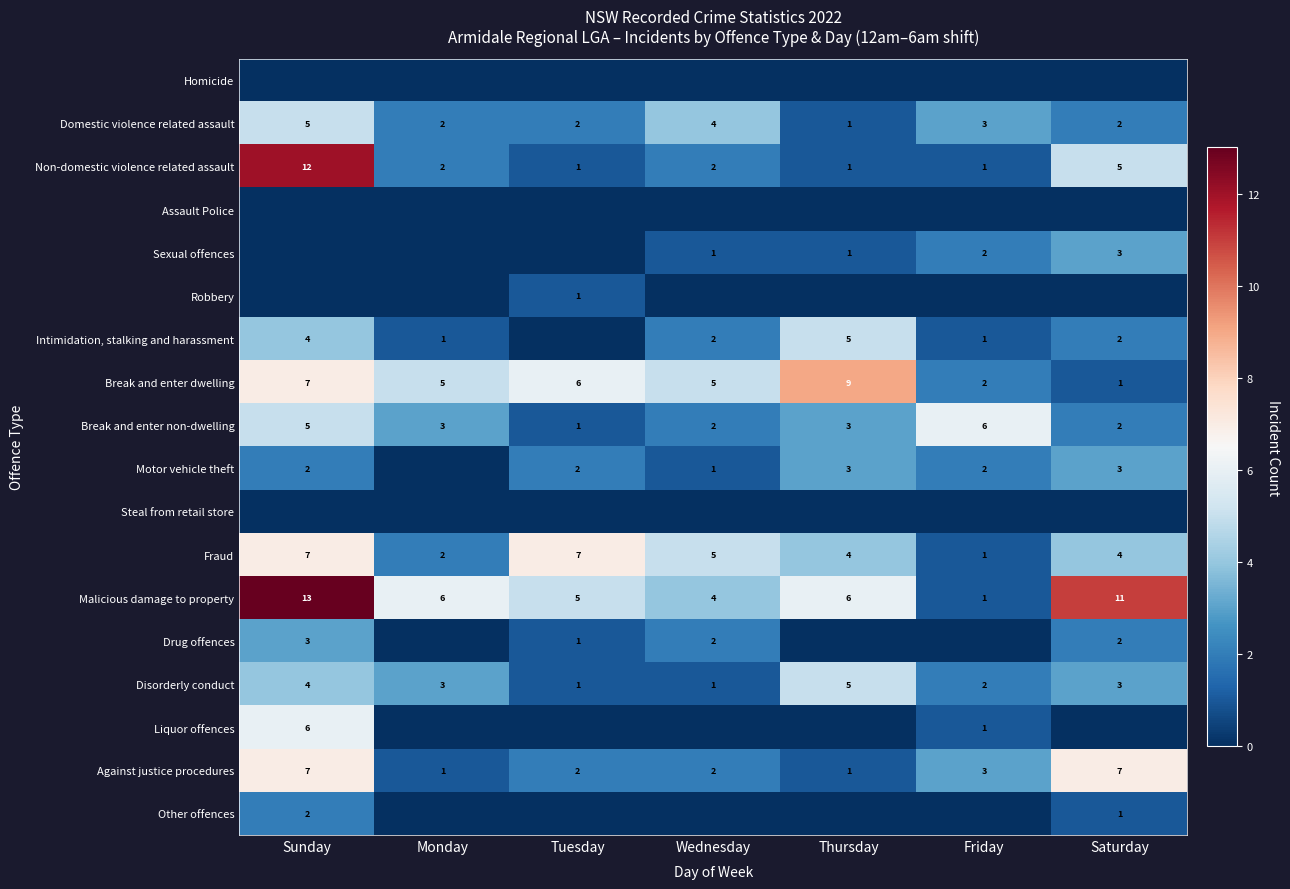

Where does the Break and enter dwelling series first go above 5?

Sunday